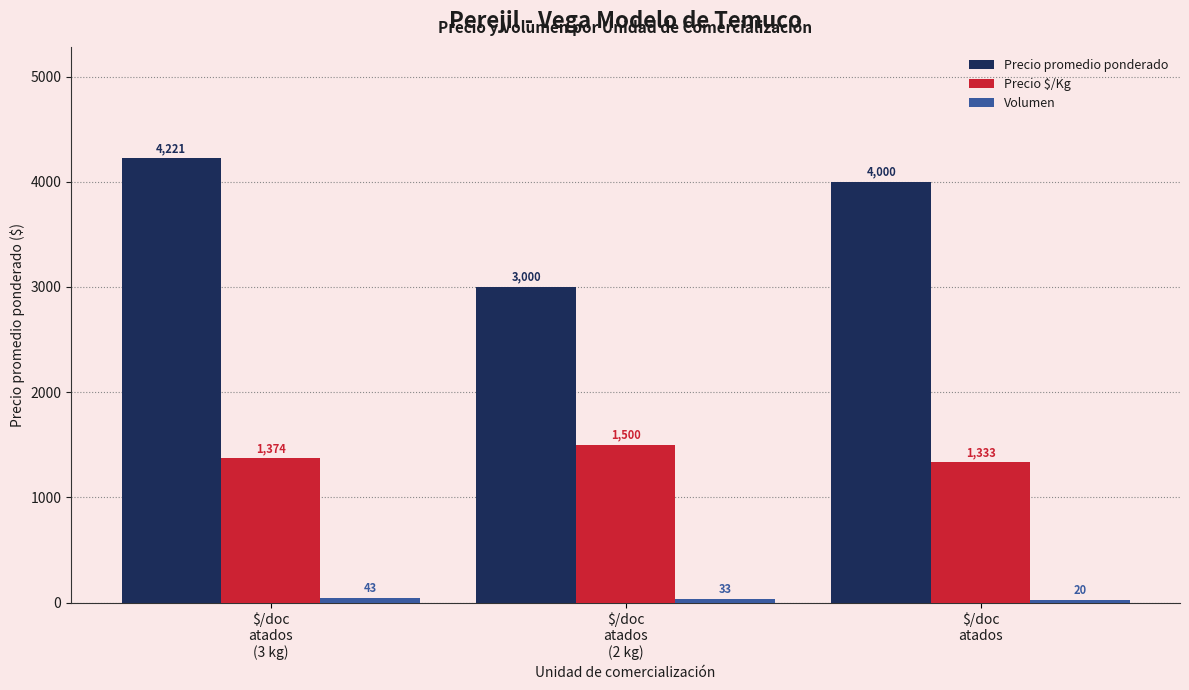

What is the label of the 2nd bar from the left?

$/doc
atados
(2 kg)